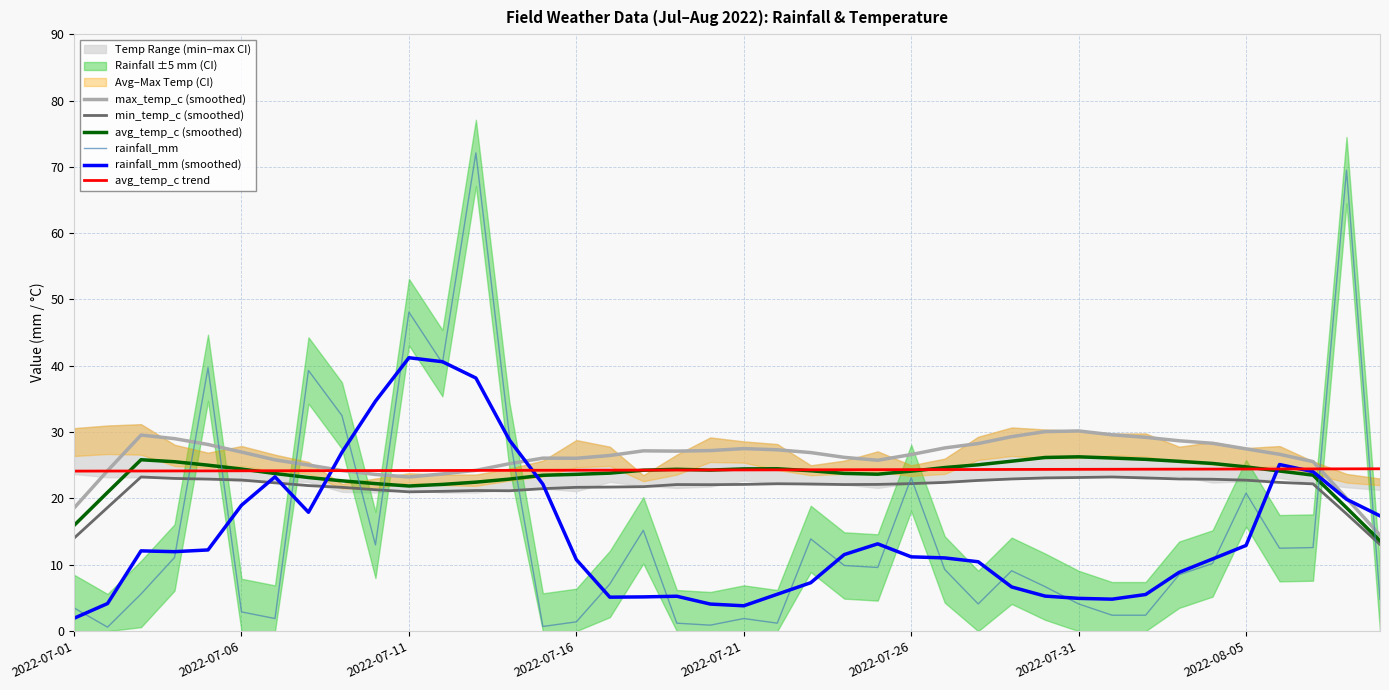

Does the chart display data point markers on the line(s)?

No